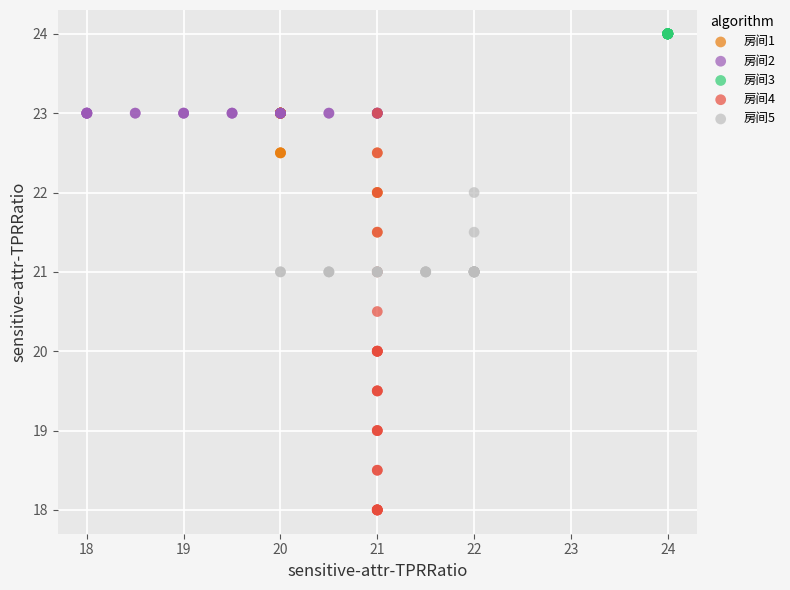

What are all the series names shown in the legend?

房间1, 房间2, 房间3, 房间4, 房间5